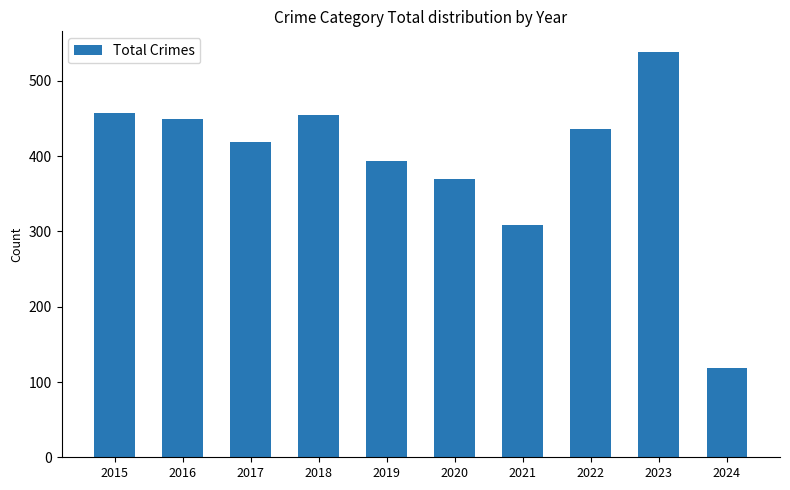

Count the number of categories in the chart.

10